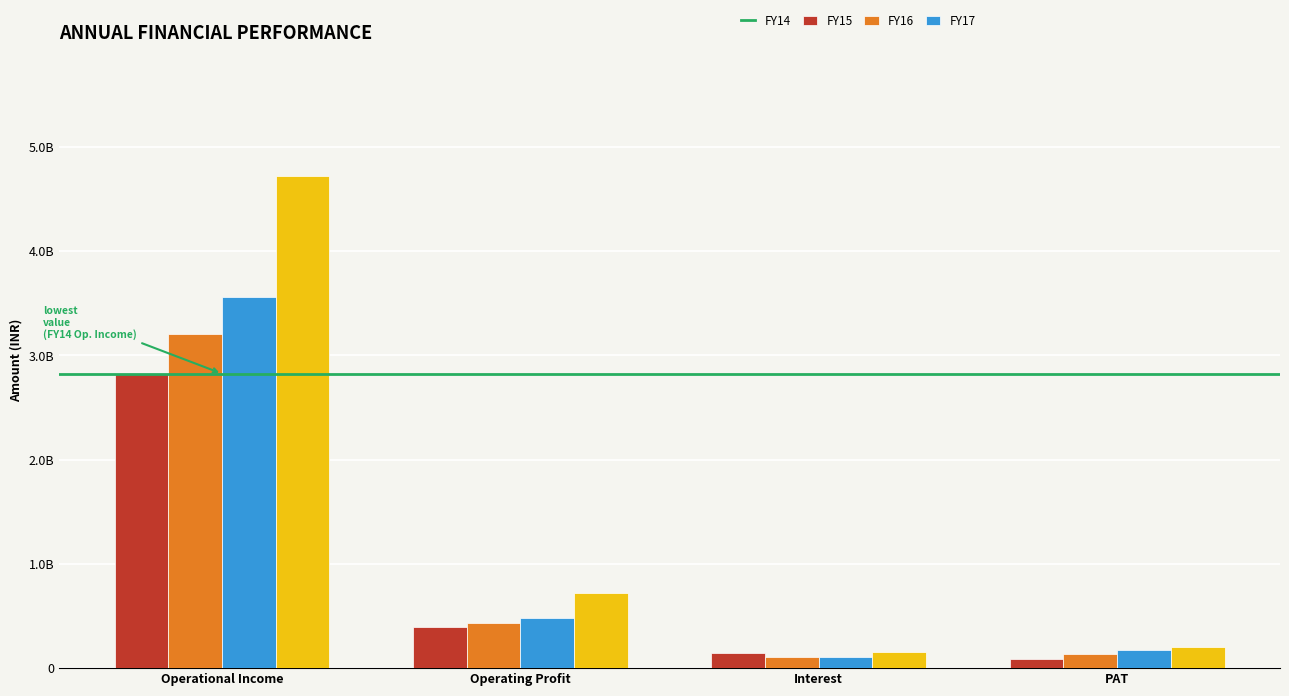

What are all the series names shown in the legend?

FY14, FY15, FY16, FY17